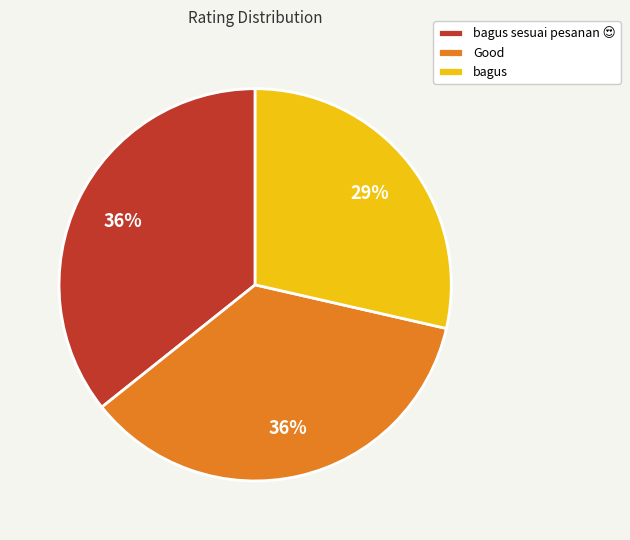

Count the number of slices in the pie.

3